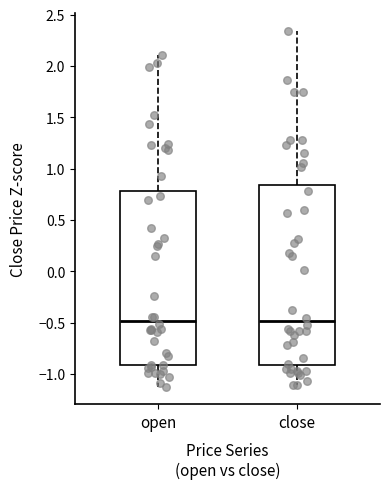

Comparing the boxes themselves (not the whiskers), which one is the tallest?

close